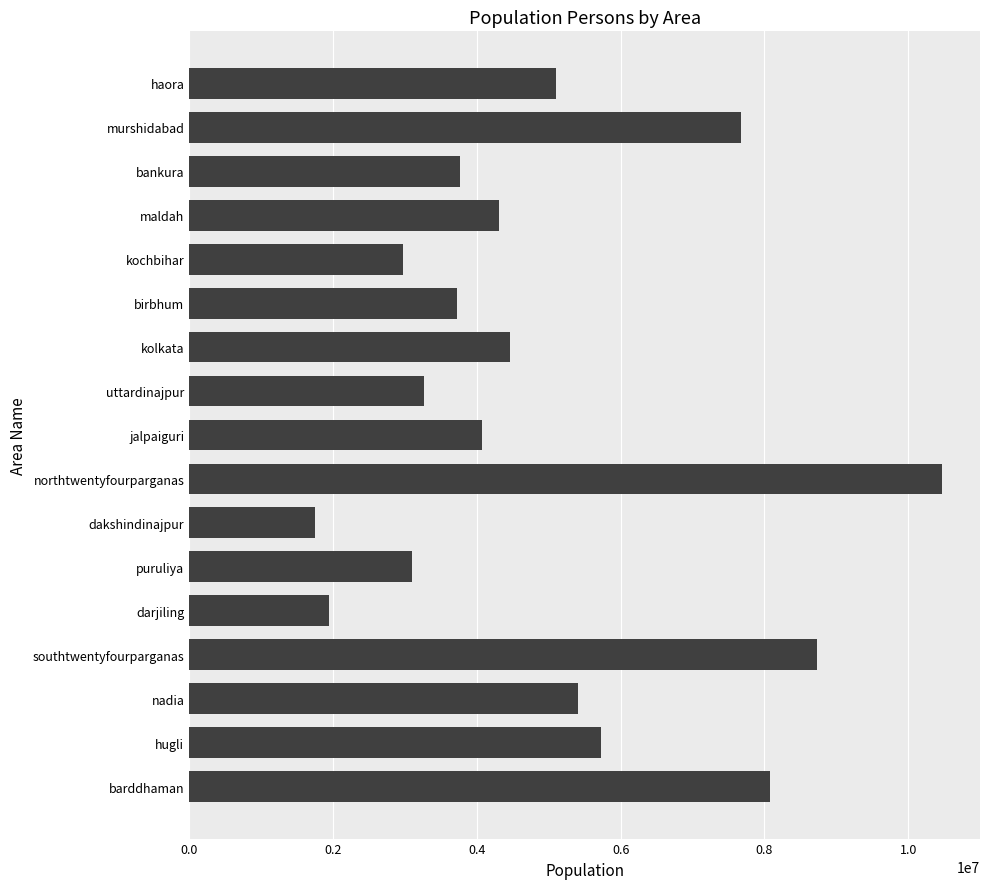

What is the average value?

4974515